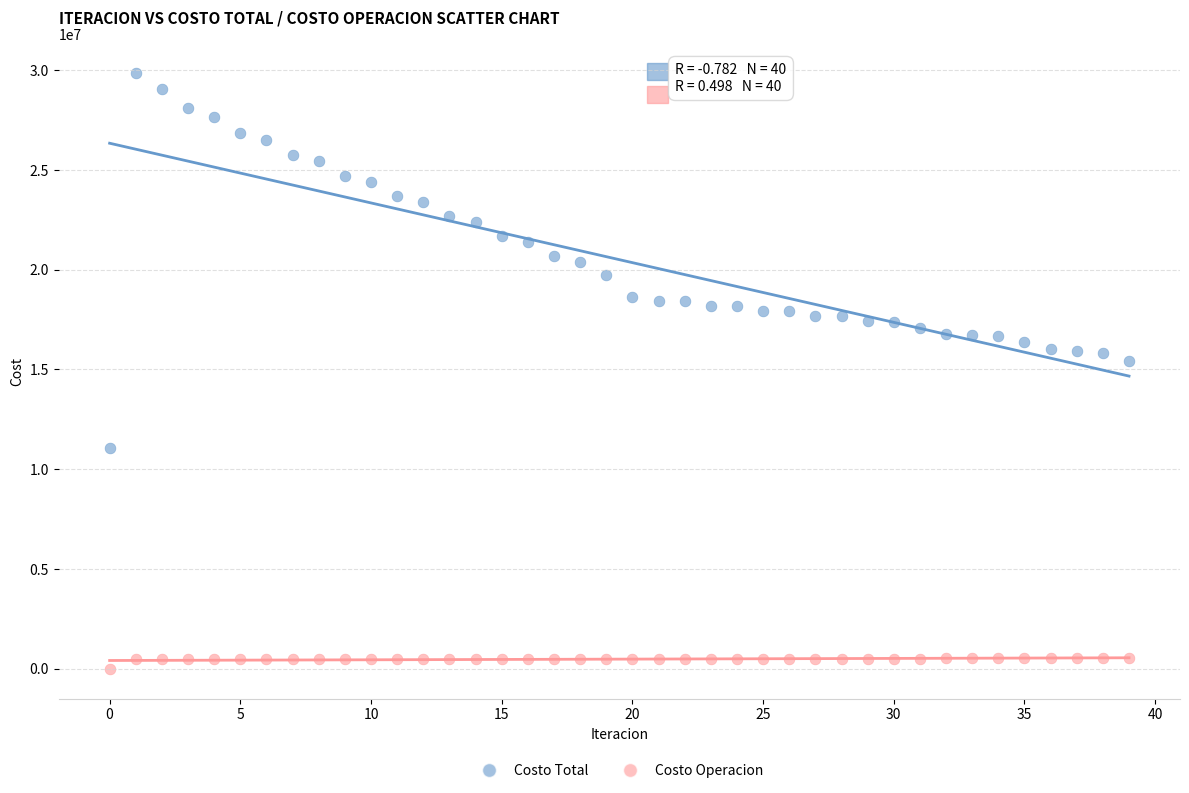

Which series contains the highest Y value?

Costo Total